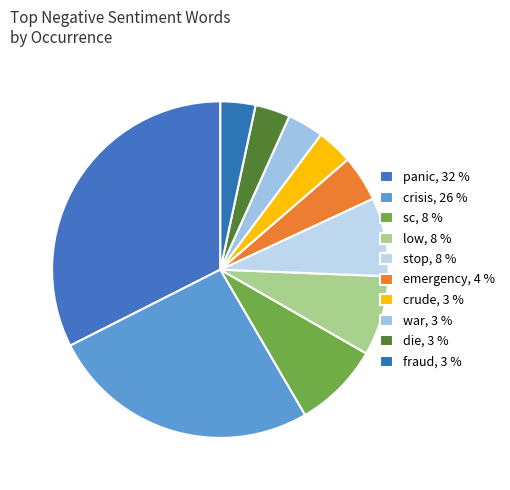

Count the number of slices in the pie.

10